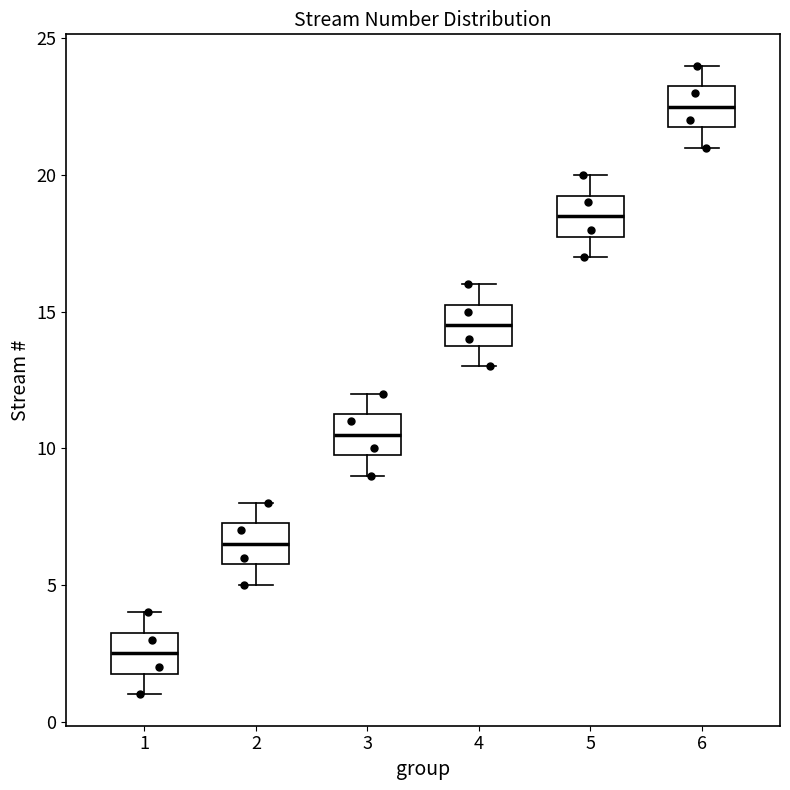

Which box's median line is the highest?

6